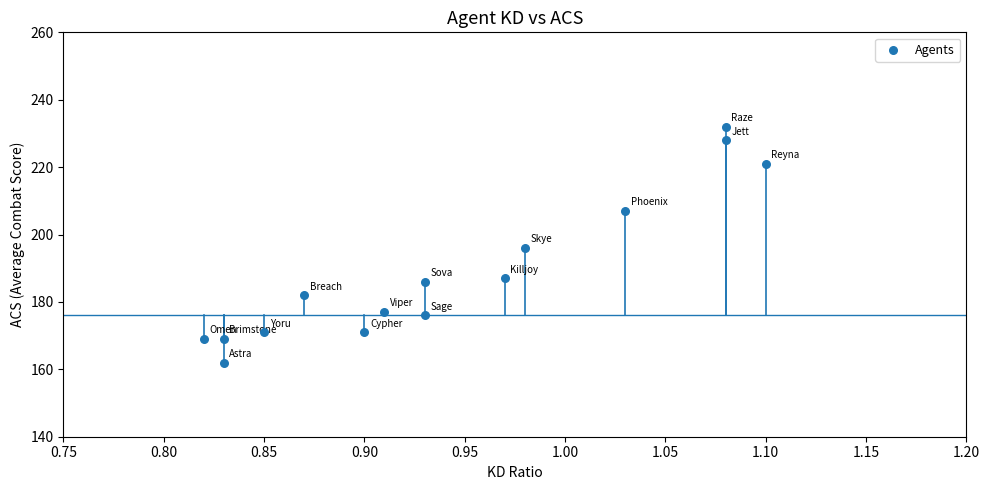

What is the range of Y values (max minus min)?

70